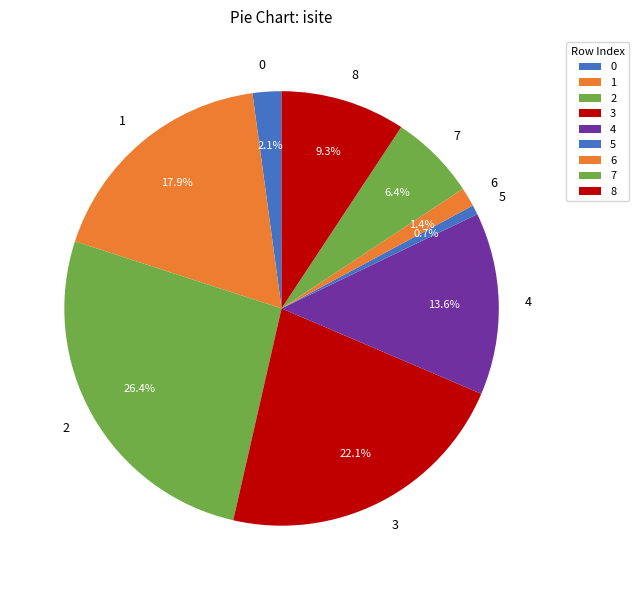

Which has a higher value, 4 or 5?

4